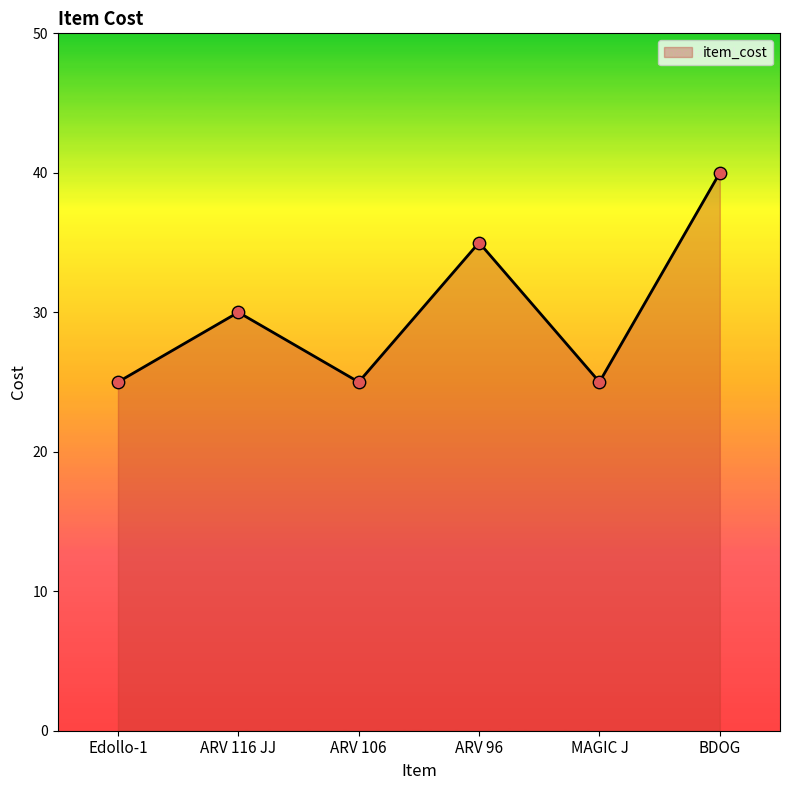

What is the change in value from ARV 106 to BDOG?

+15